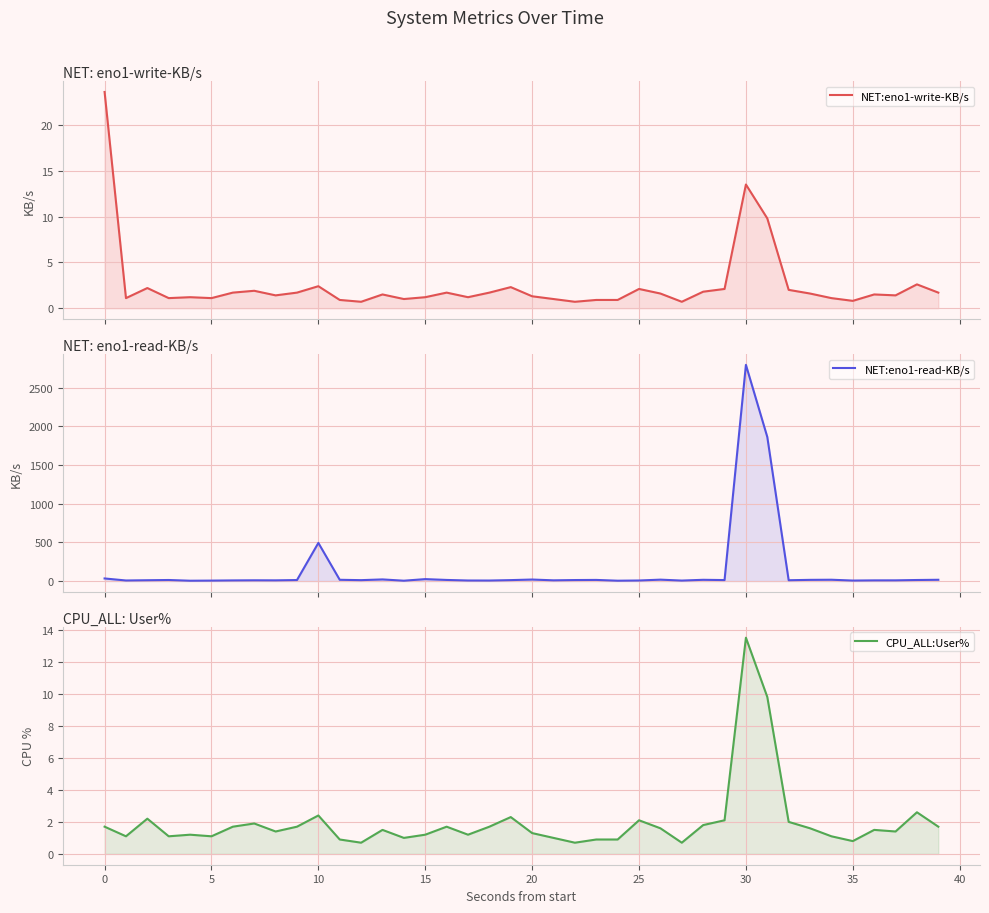

Where is NET:eno1-read-KB/s nearest to the value 1399?

31